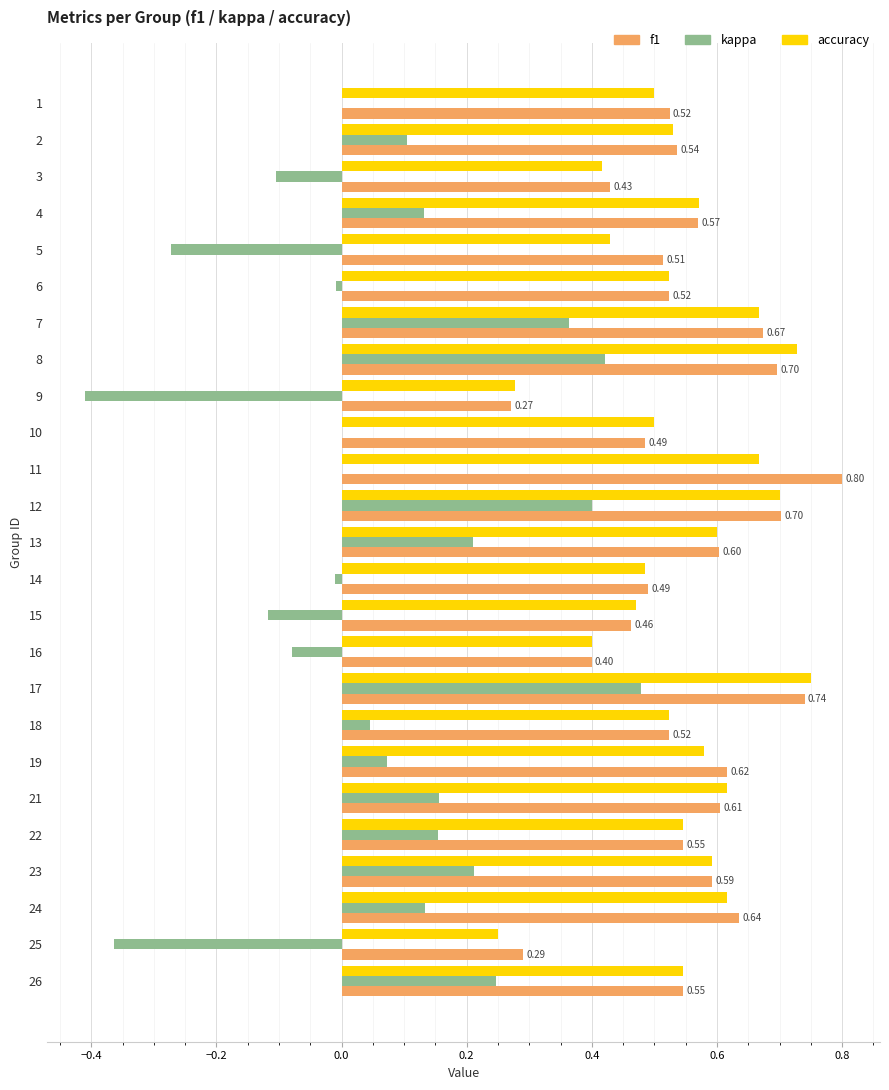

What is the sum of all f1 values?

13.8